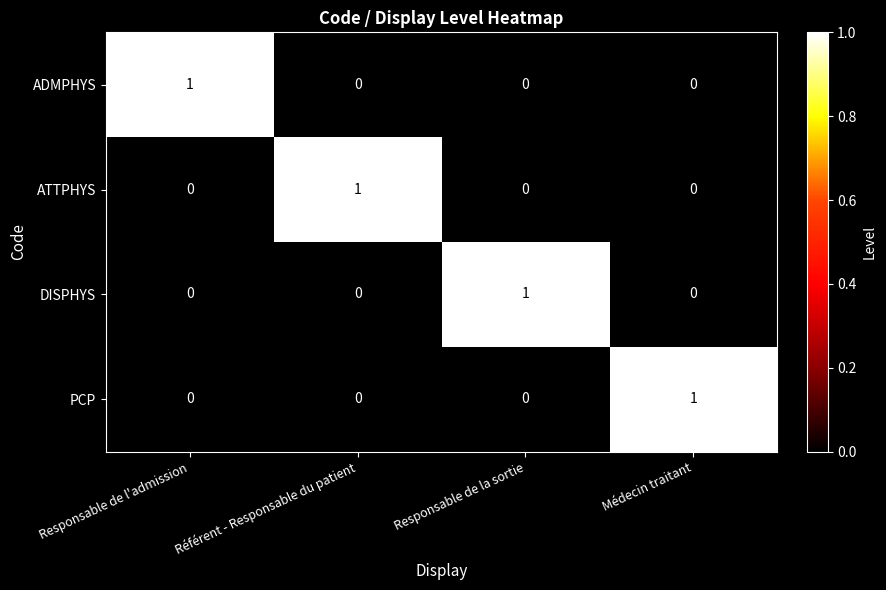

Count the ATTPHYS values in the range 0 to 1.

4